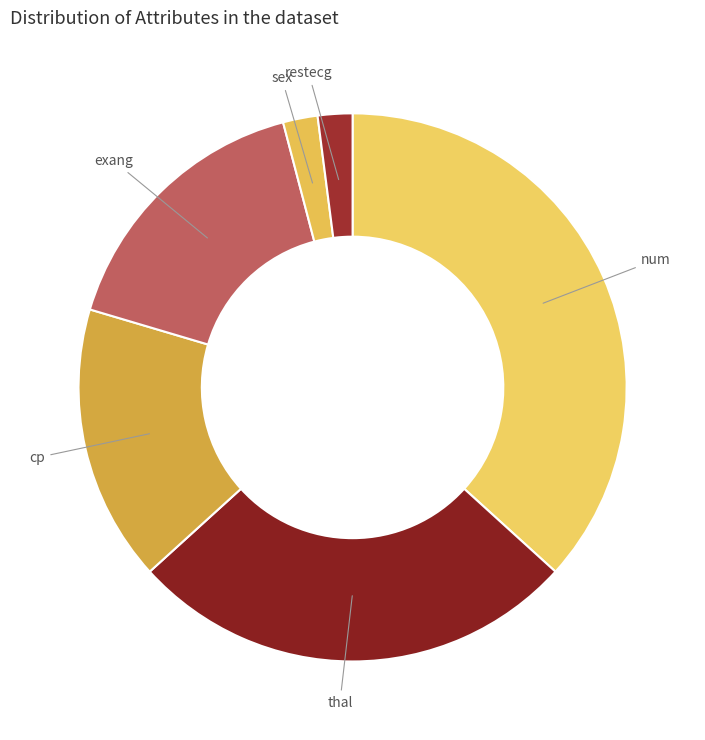

Is num the majority of the pie?

No